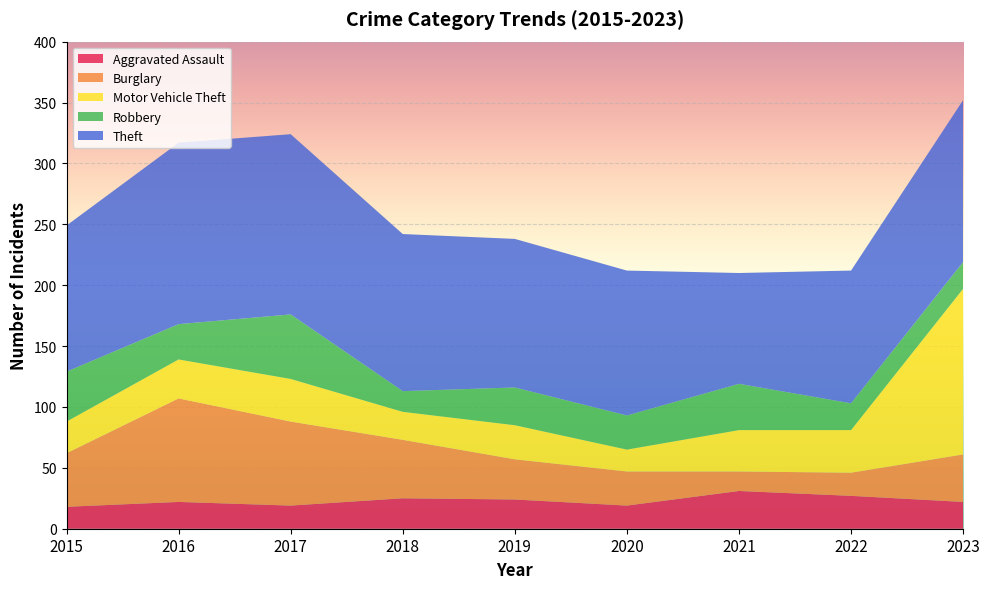

Reading left to right, list all the values displayed in this chart.

Aggravated Assault: 2015=18	2016=22	2017=19	2018=25	2019=24	2020=19	2021=31	2022=27	2023=22
Burglary: 2015=44	2016=85	2017=69	2018=48	2019=33	2020=28	2021=16	2022=19	2023=39
Motor Vehicle Theft: 2015=26	2016=32	2017=35	2018=23	2019=28	2020=18	2021=34	2022=35	2023=136
Robbery: 2015=41	2016=29	2017=53	2018=17	2019=31	2020=28	2021=38	2022=22	2023=22
Theft: 2015=120	2016=149	2017=148	2018=129	2019=122	2020=119	2021=91	2022=109	2023=133